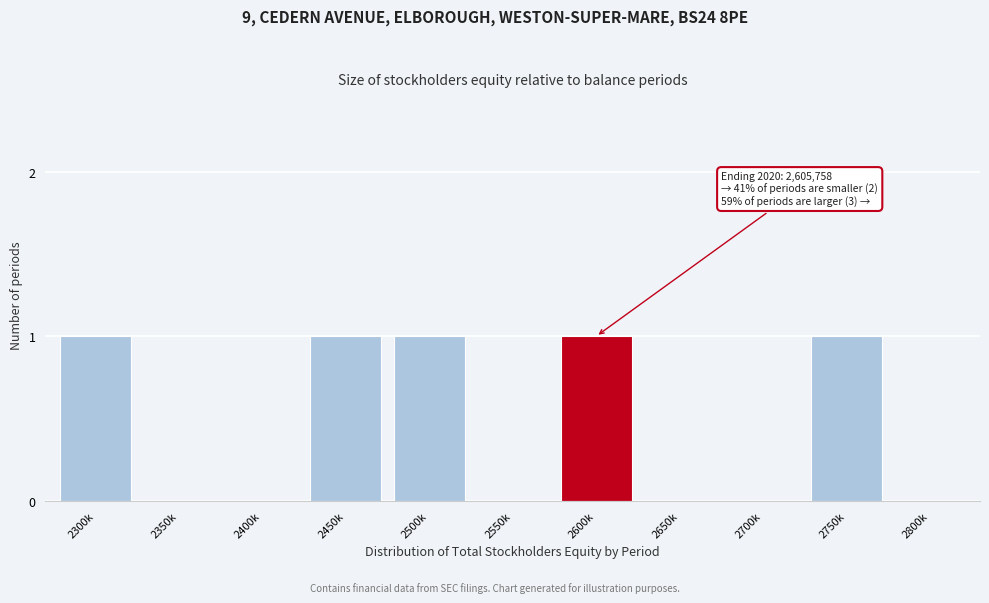

Reading right to left, what are all the values shown in this chart?

2800k=0	2750k=1	2700k=0	2650k=0	2600k=1	2550k=0	2500k=1	2450k=1	2400k=0	2350k=0	2300k=1